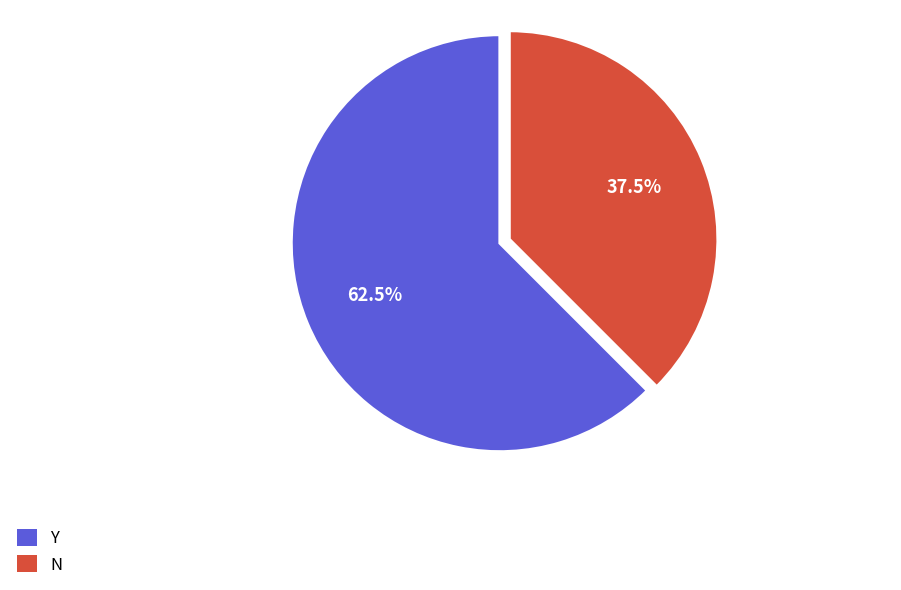

To the nearest percent, what is the average slice percentage?

50%